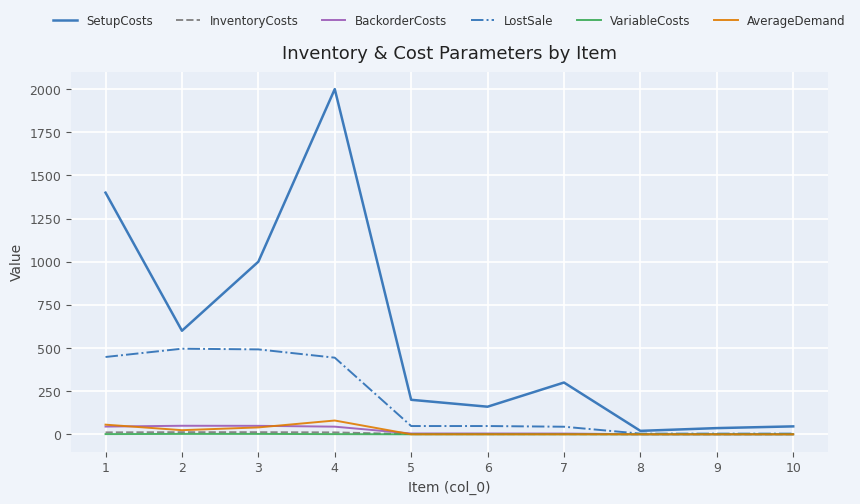

The value of LostSale at 4 is 286.8. True or false?

False